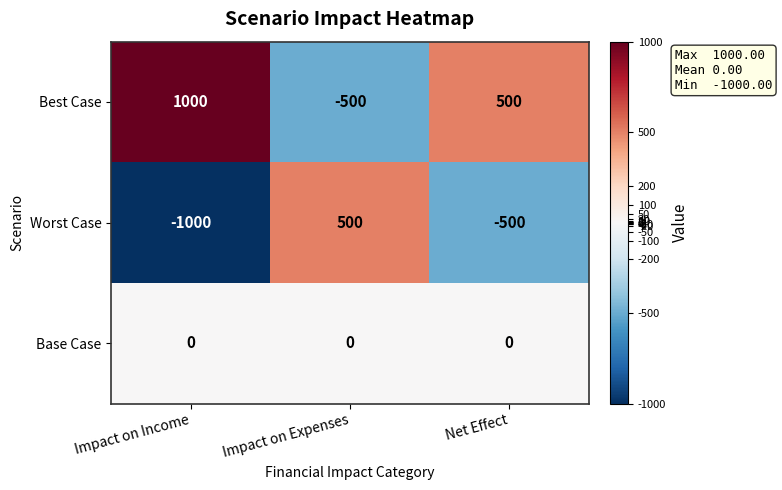

What value does the Worst Case series have at Impact on Income, to the nearest 100?

-1000